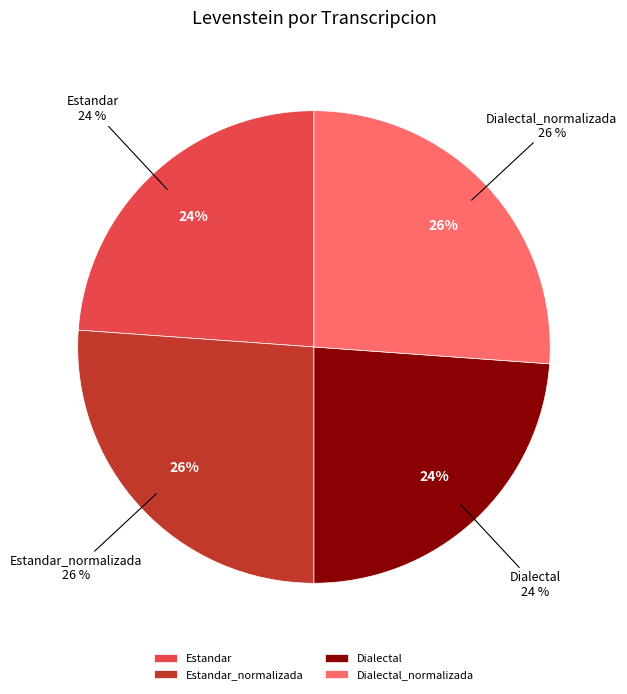

Count the number of slices in the pie.

4